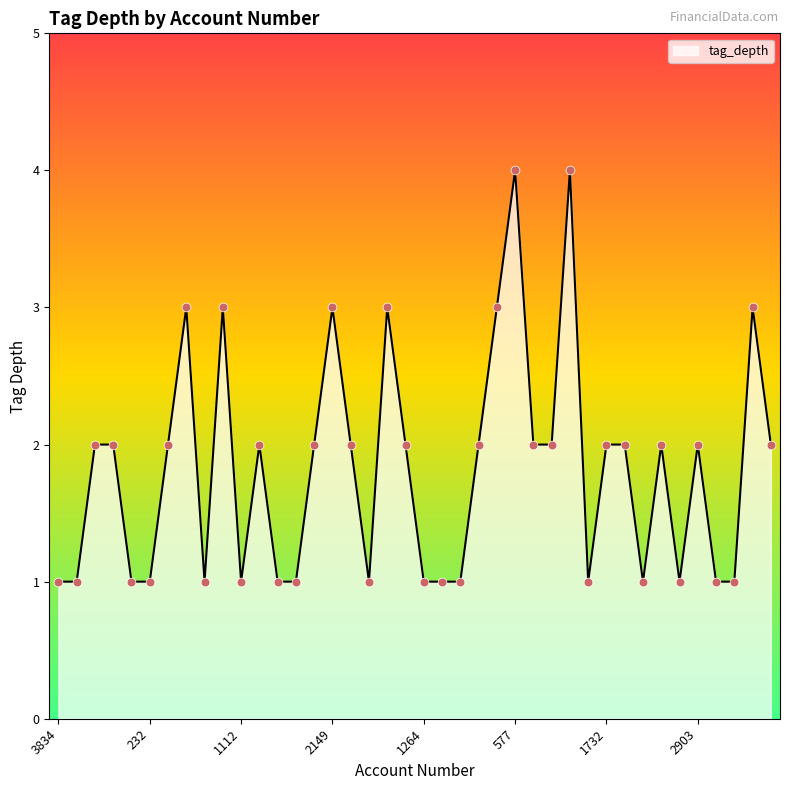

What is the difference between the maximum and minimum values?

3